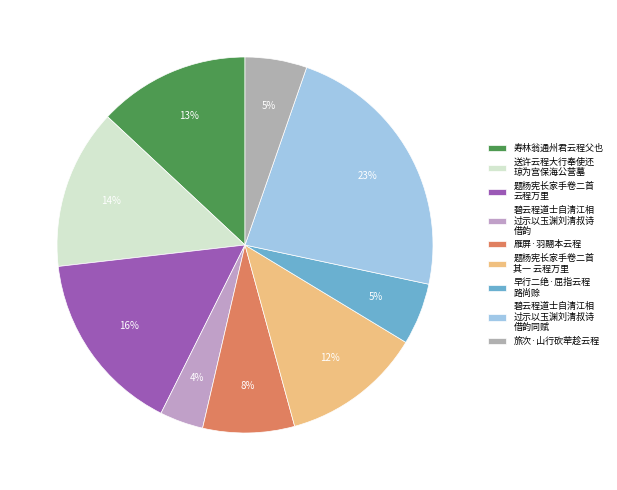

How many segments does this pie chart have?

9